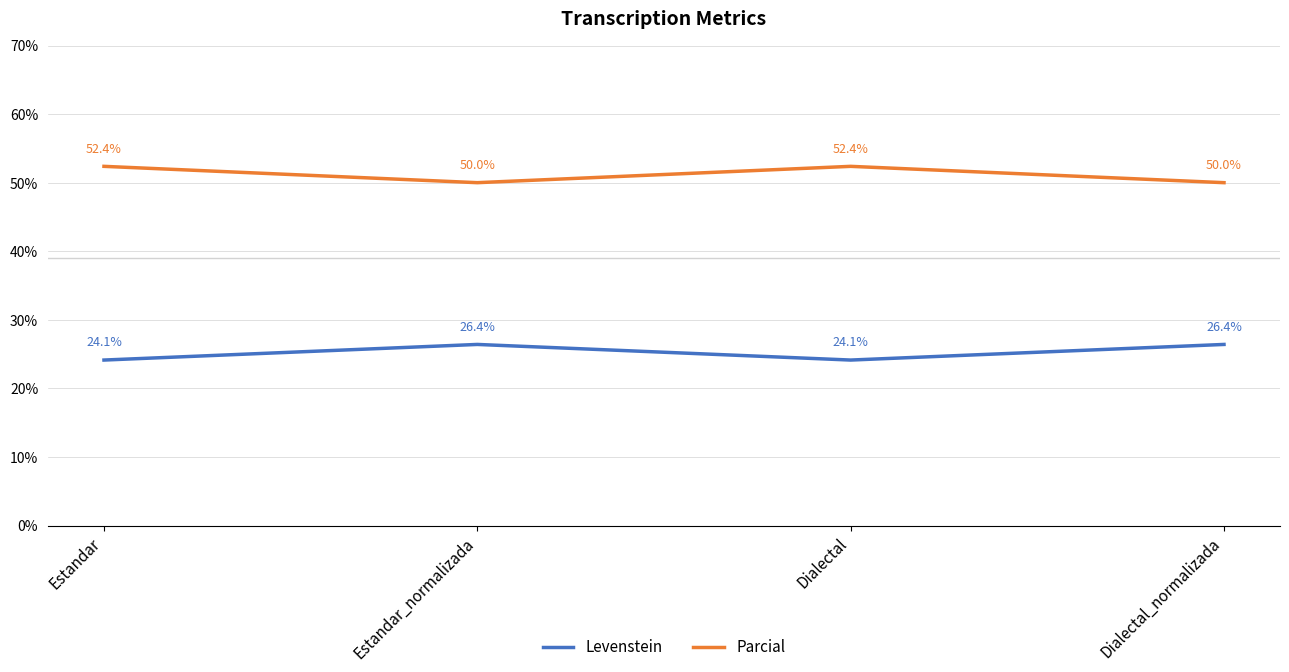

Which series has the largest total across all categories?

Parcial